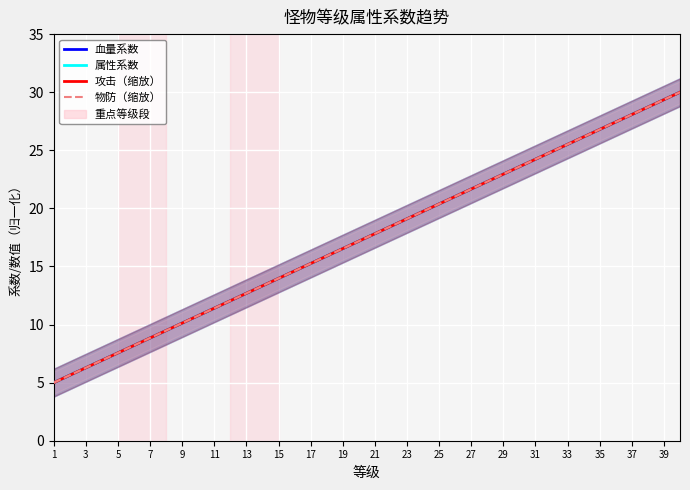

Reading right to left, extract all data points from this chart.

血量系数: 30.0	29.4	28.7	28.1	27.4	26.8	26.2	25.5	24.9	24.2	23.6	22.9	22.3	21.7	21.0	20.4	19.7	19.1	18.5	17.8	17.2	16.5	15.9	15.3	14.6	14.0	13.3	12.7	12.1	11.4	10.8	10.1	9.5	8.8	8.2	7.6	6.9	6.3	5.6	5.0
属性系数: 30.0	29.4	28.7	28.1	27.4	26.8	26.2	25.5	24.9	24.2	23.6	22.9	22.3	21.7	21.0	20.4	19.7	19.1	18.5	17.8	17.2	16.5	15.9	15.3	14.6	14.0	13.3	12.7	12.1	11.4	10.8	10.1	9.5	8.8	8.2	7.6	6.9	6.3	5.6	5.0
攻击（缩放）: 30.0	29.4	28.7	28.1	27.4	26.8	26.2	25.5	24.9	24.2	23.6	22.9	22.3	21.7	21.0	20.4	19.7	19.1	18.5	17.8	17.2	16.5	15.9	15.3	14.6	14.0	13.3	12.7	12.1	11.4	10.8	10.1	9.5	8.8	8.2	7.6	6.9	6.3	5.6	5.0
物防（缩放）: 30.0	29.4	28.7	28.1	27.4	26.8	26.2	25.5	24.9	24.2	23.6	22.9	22.3	21.7	21.0	20.4	19.7	19.1	18.5	17.8	17.2	16.5	15.9	15.3	14.6	14.0	13.3	12.7	12.1	11.4	10.8	10.1	9.5	8.8	8.2	7.6	6.9	6.3	5.6	5.0